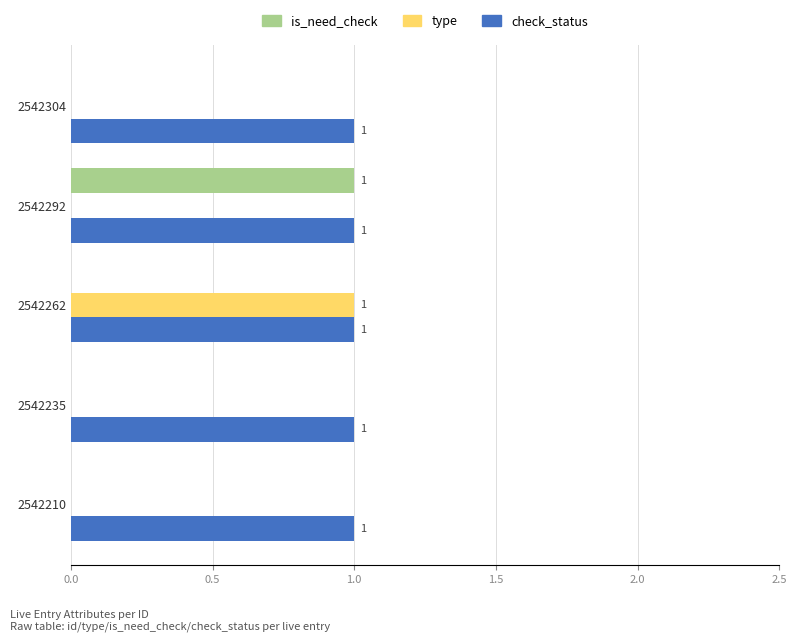

Which series changed the most between 2542262 and 2542235?

type